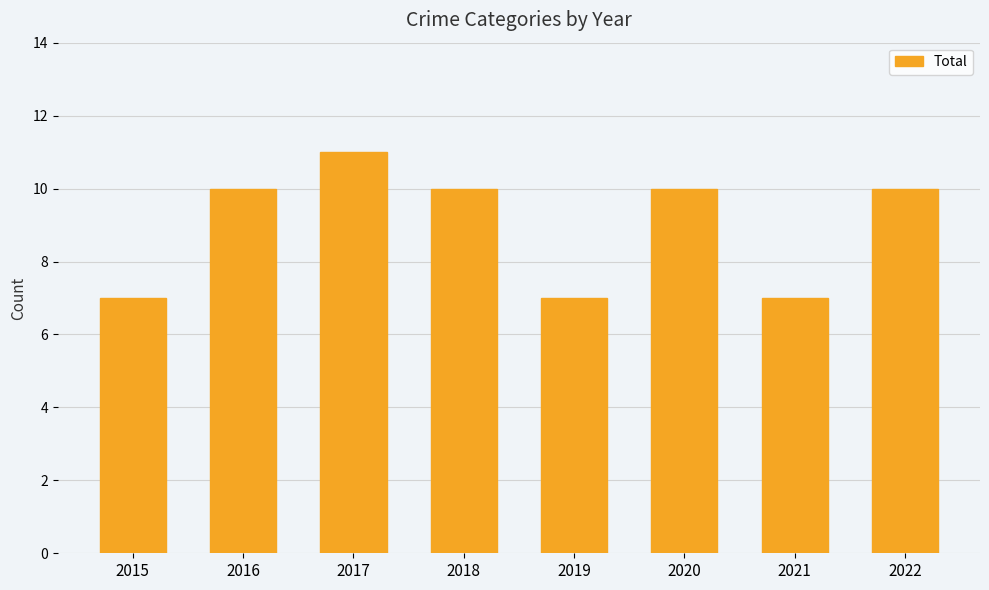

What is the change in value from 2016 to 2021?

-3